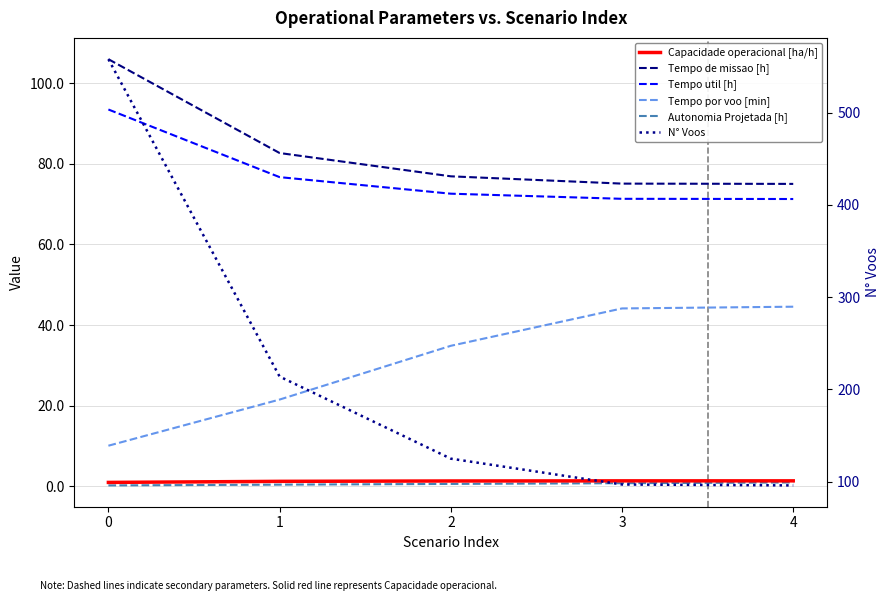

True or false: Tempo util [h] and N° Voos cross at least once.

False